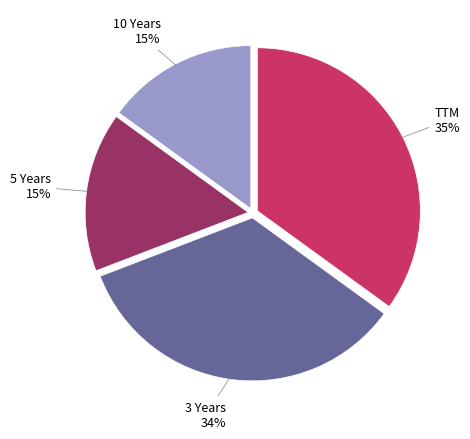

Between 5 Years and 10 Years, which is larger?

5 Years